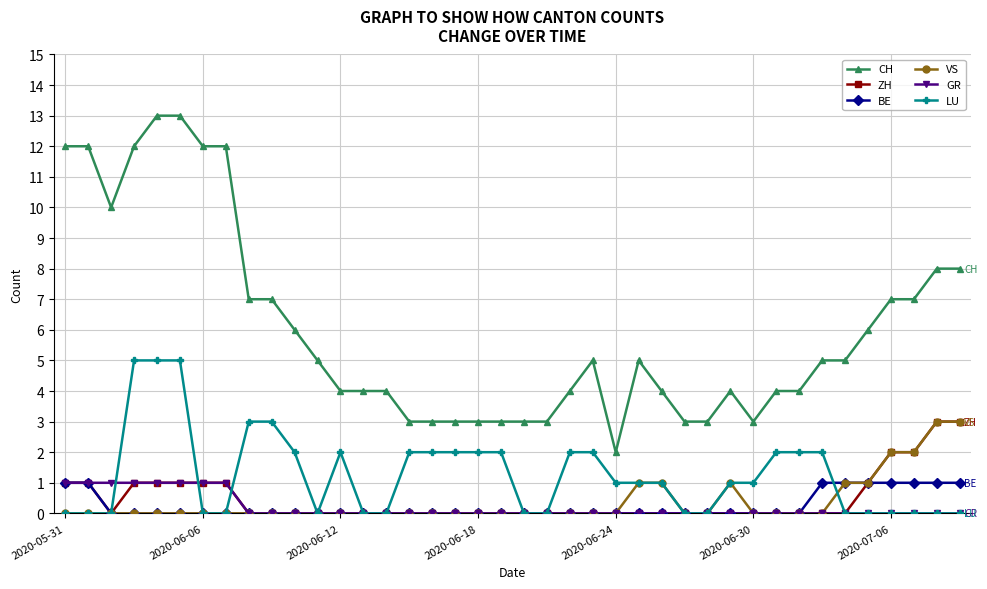

How many series are shown in this chart?

6